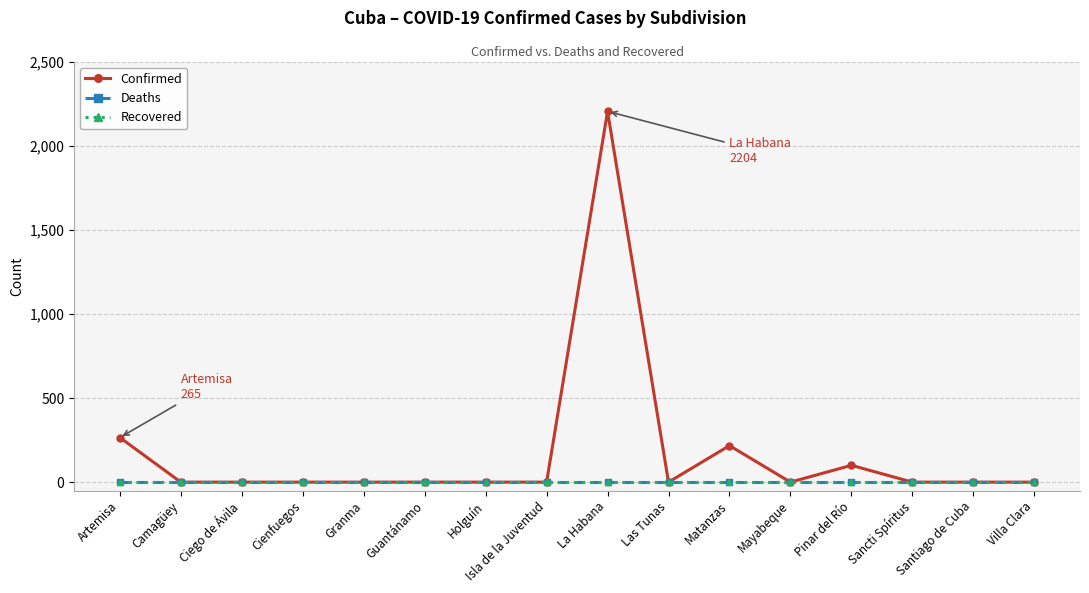

Does the chart have visible grid lines?

Yes